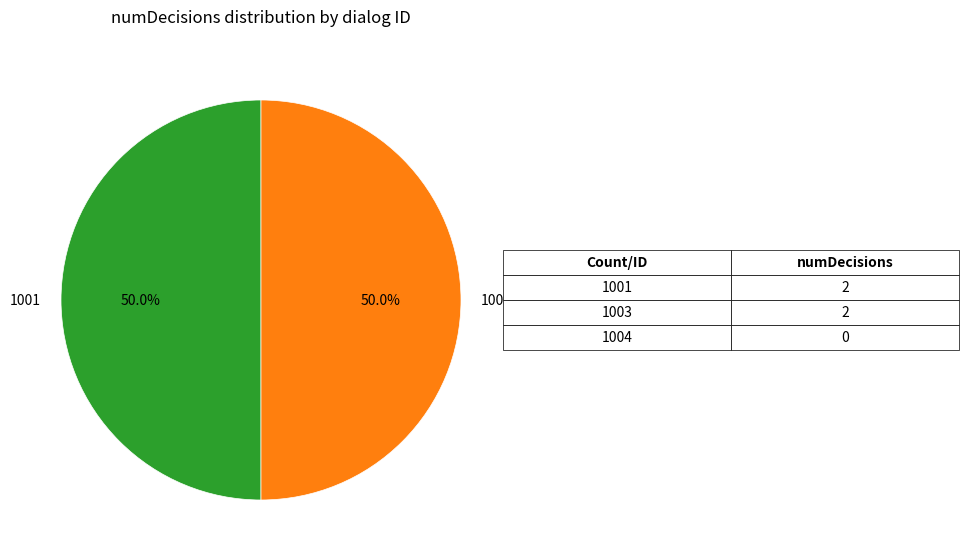

What percentage do 1003 and 1001 together represent?

100.0%